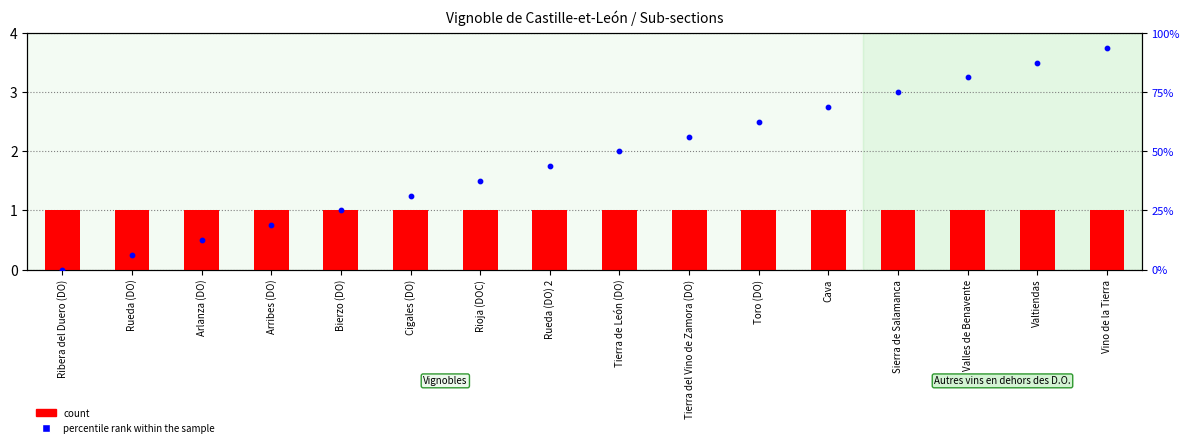

What are all the series names shown in the legend?

count, percentile rank within the sample